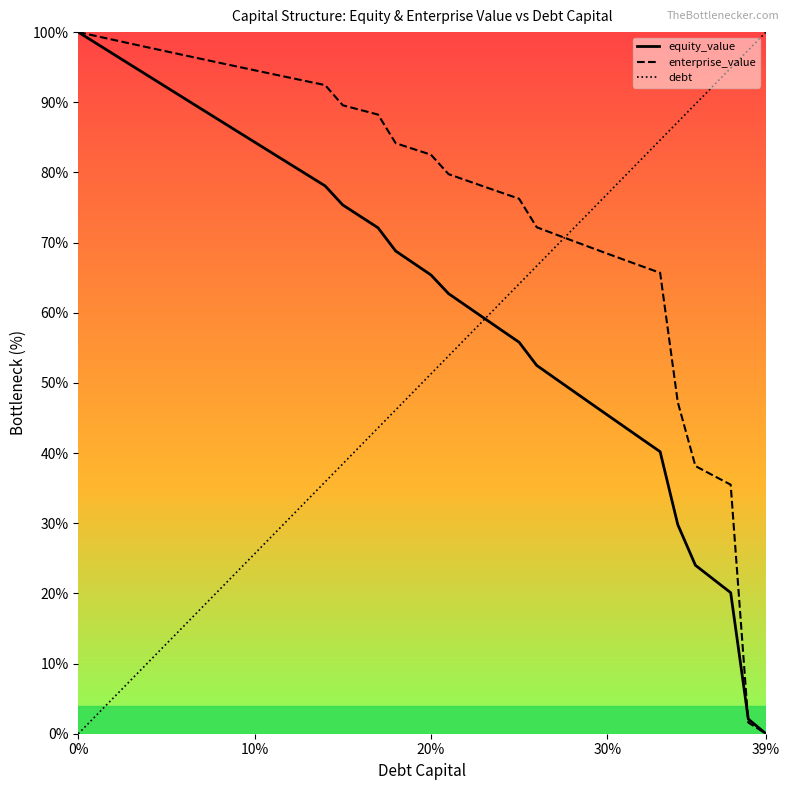

Which series has the largest total across all categories?

enterprise_value